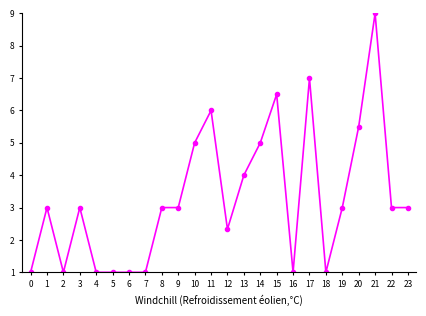

What is the minimum value shown in the chart?

1.0